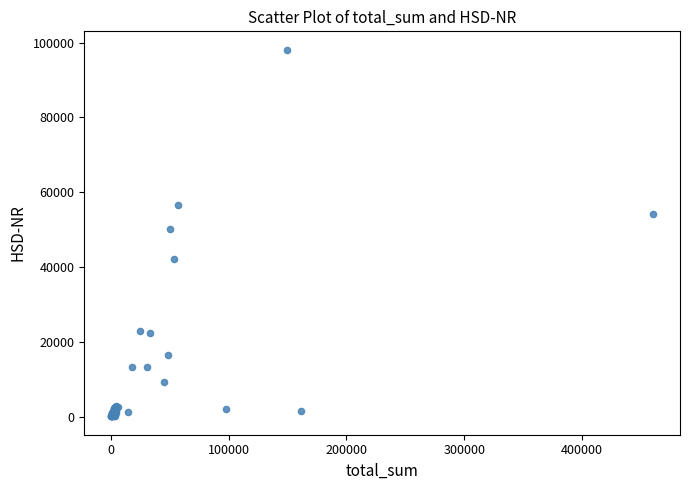

What Y value in the scatter plot is closest to 49091?

50239